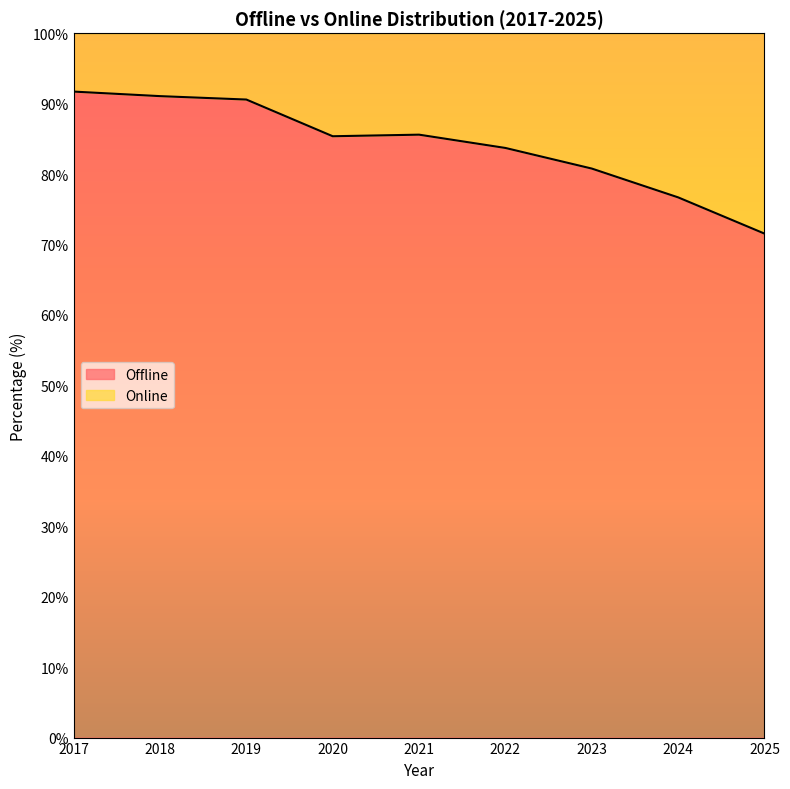

What is the maximum value shown in the chart?

91.7